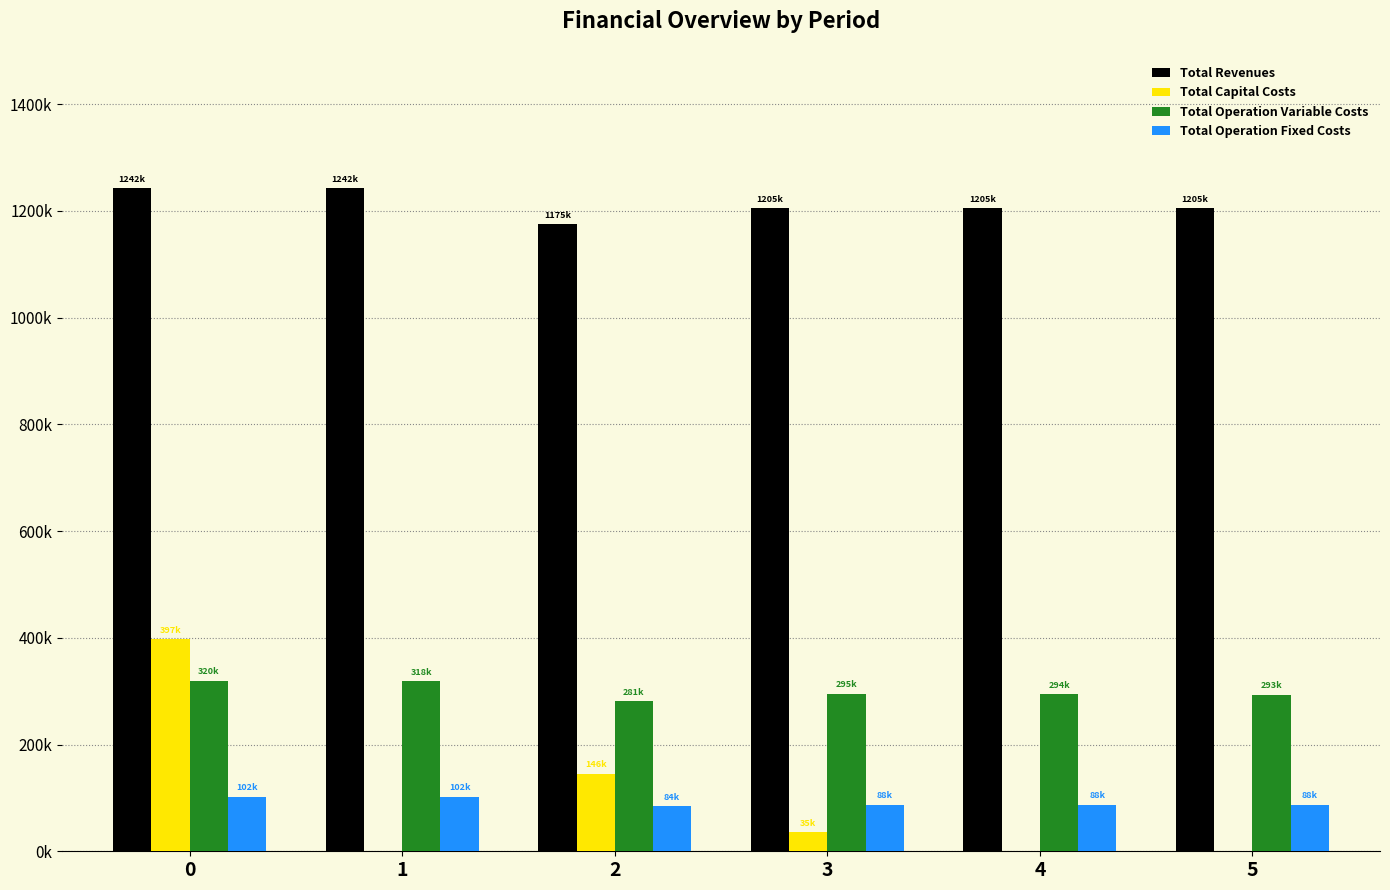

At 0, list the series in order from largest to smallest.

Total Revenues, Total Capital Costs, Total Operation Variable Costs, Total Operation Fixed Costs